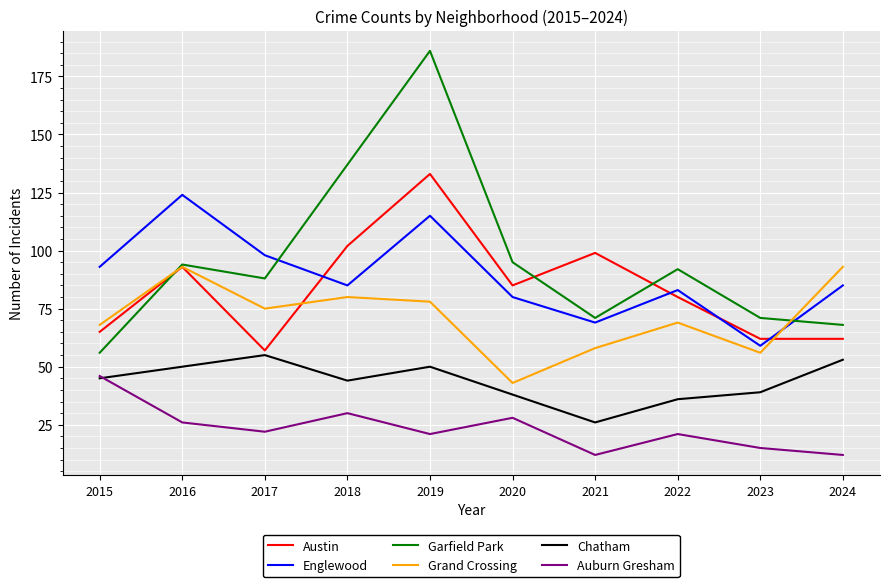

Which series has the largest total across all categories?

Garfield Park